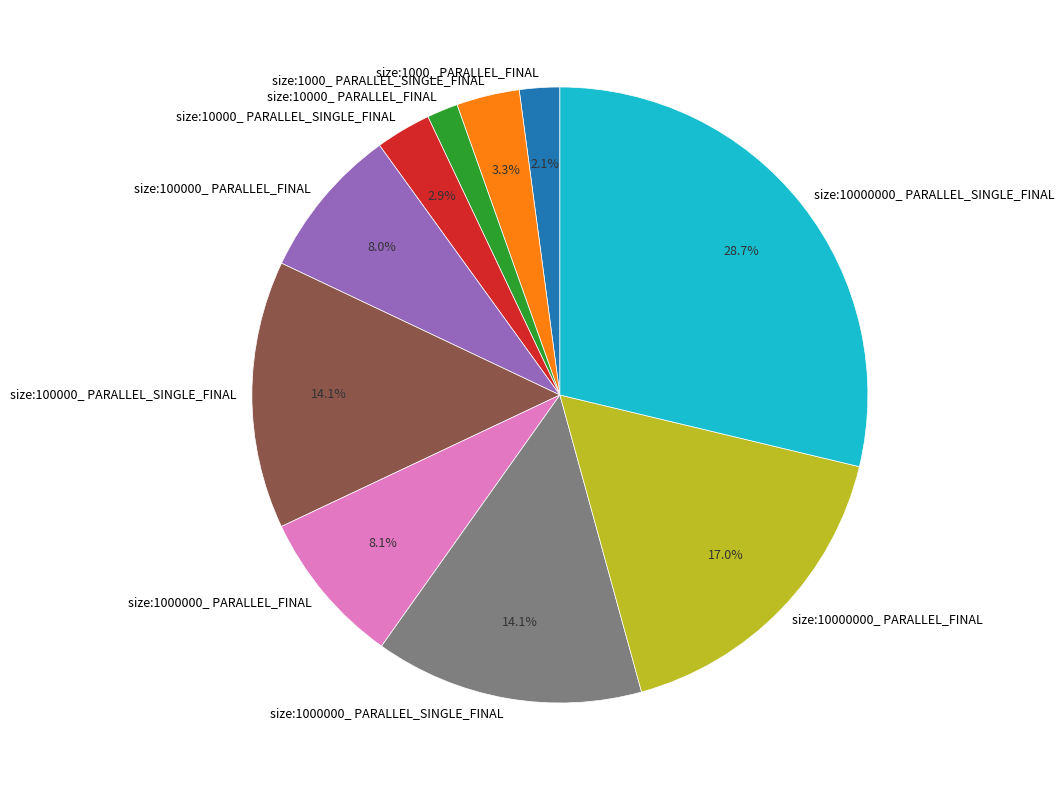

What percentage is NOT represented by size:10000000_ PARALLEL_SINGLE_FINAL?

71.3%